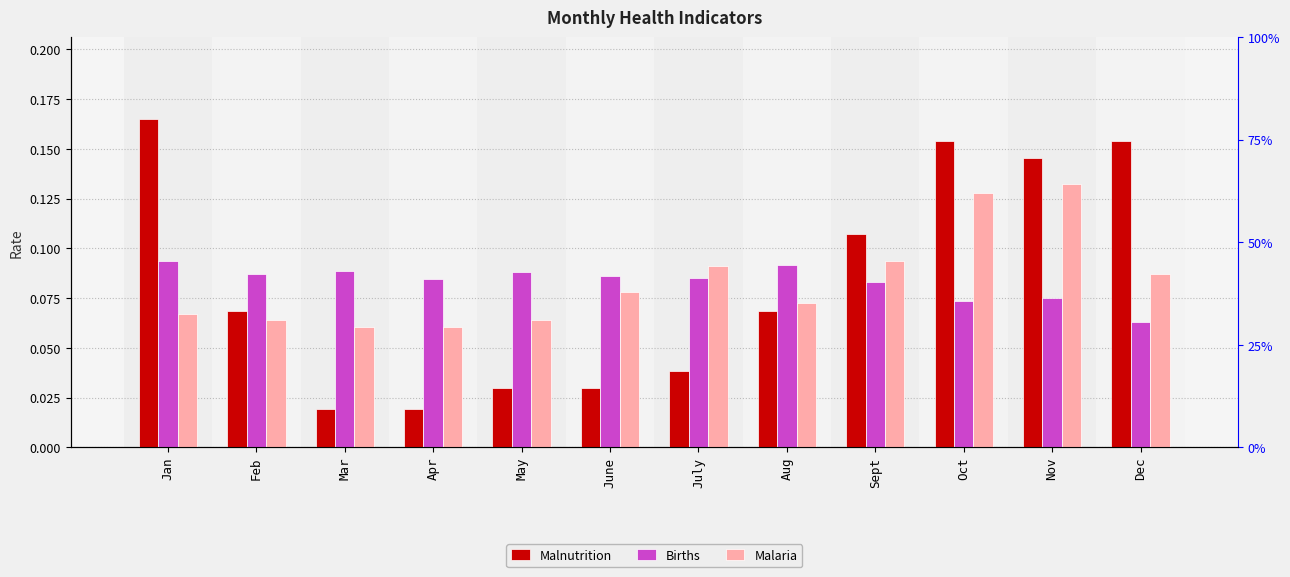

Rank the series at Oct from lowest to highest value.

Births, Malaria, Malnutrition